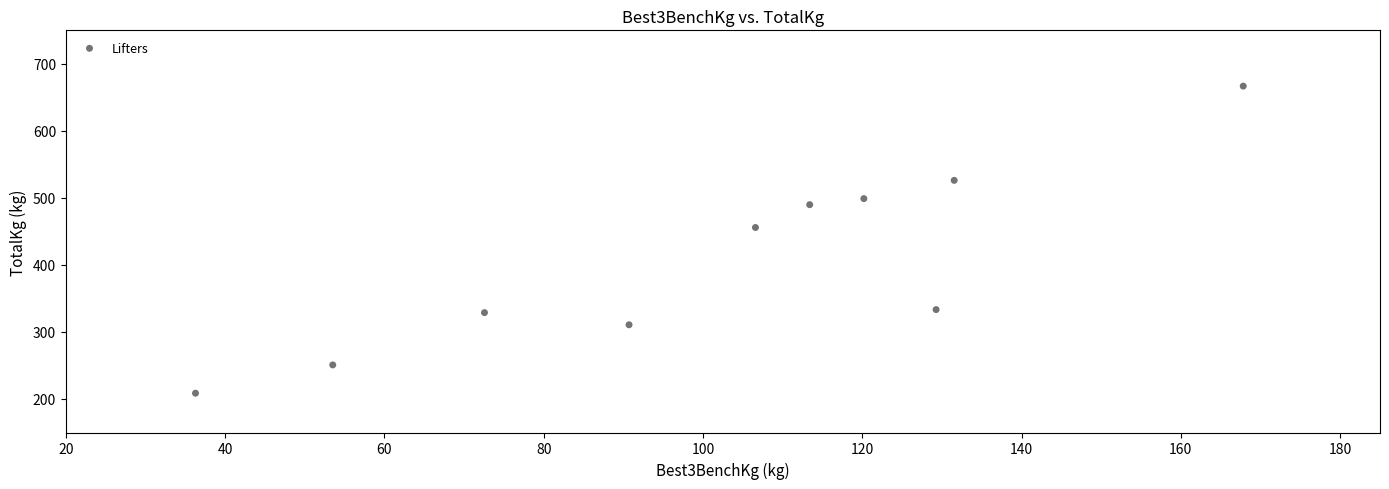

What Y value in the scatter plot is closest to 437?

455.9